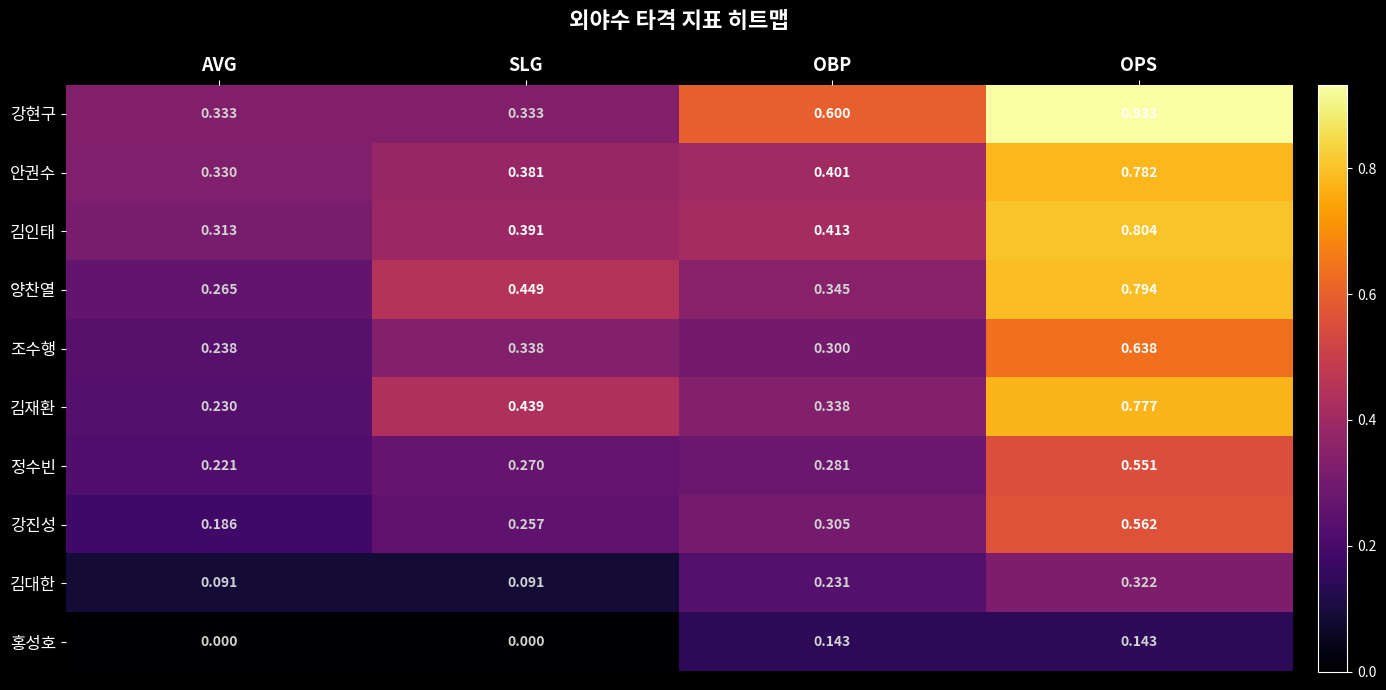

What is the total value across all series at SLG?

2.9